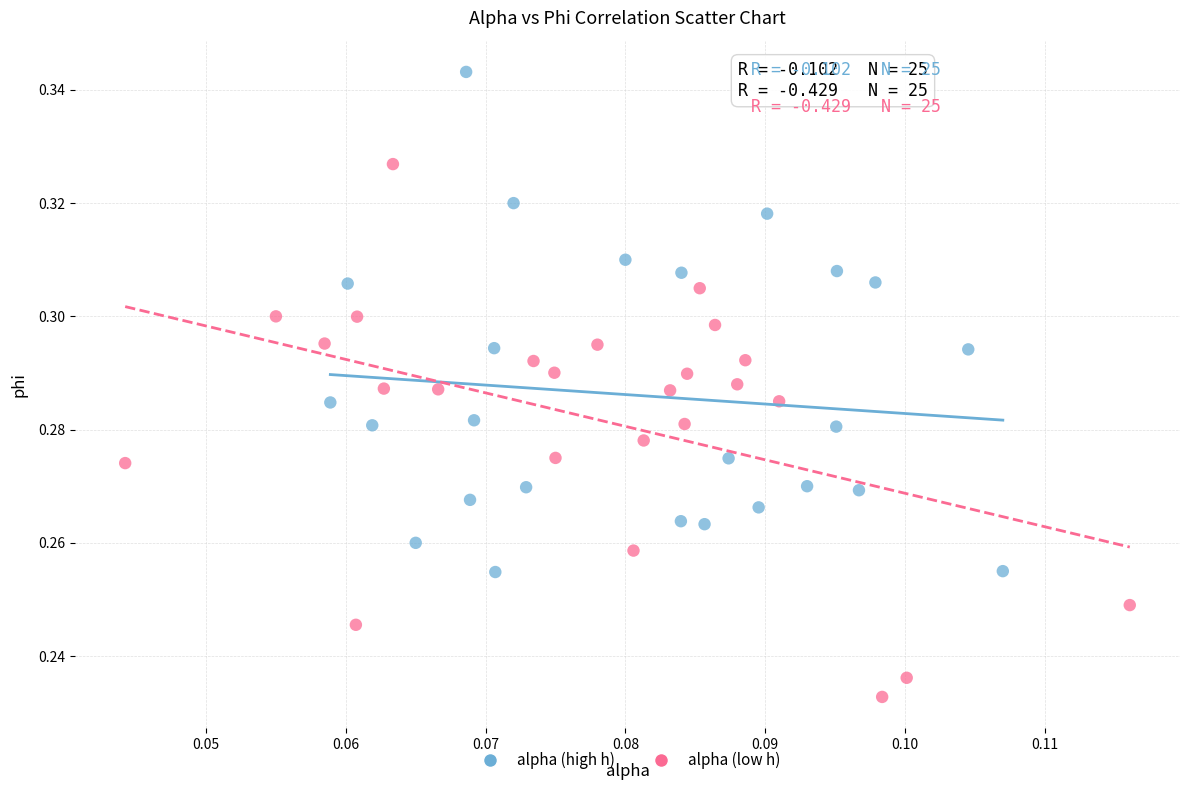

Which series contains the highest Y value?

alpha (high h)